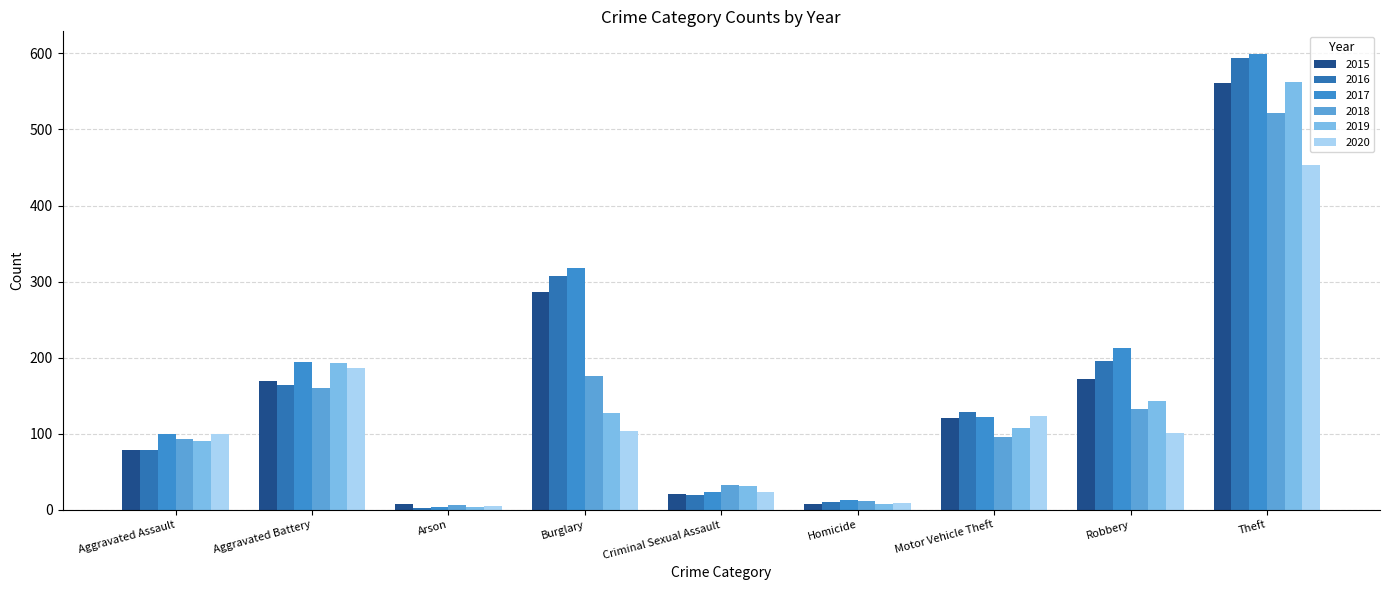

What is the difference between the highest and lowest values at Criminal Sexual Assault?

13